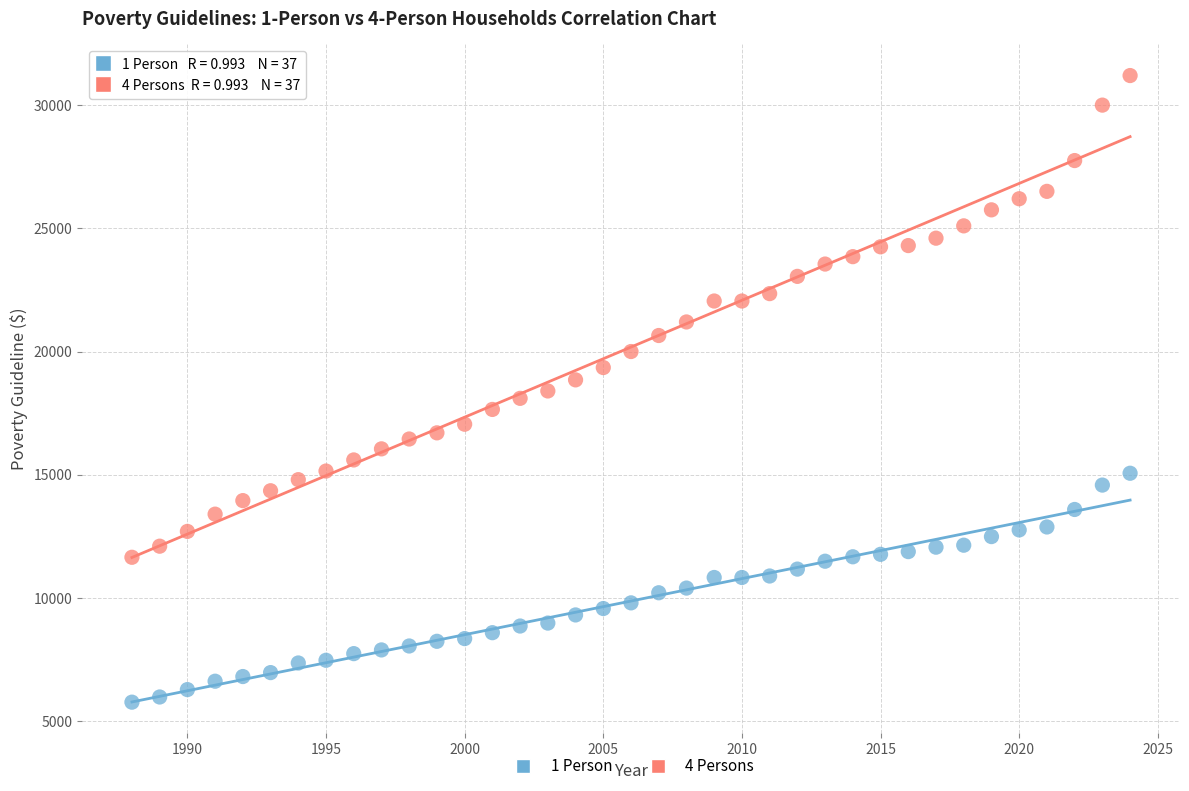

Which series has the largest Y range (max minus min)?

4 Persons